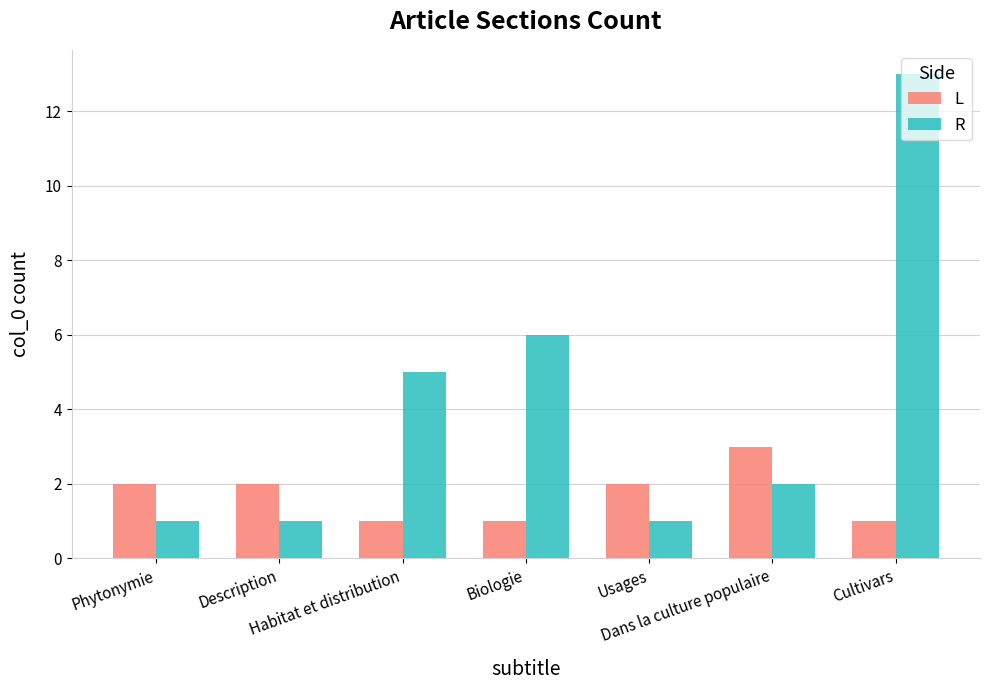

What is the difference between the highest and lowest values at Biologie?

5